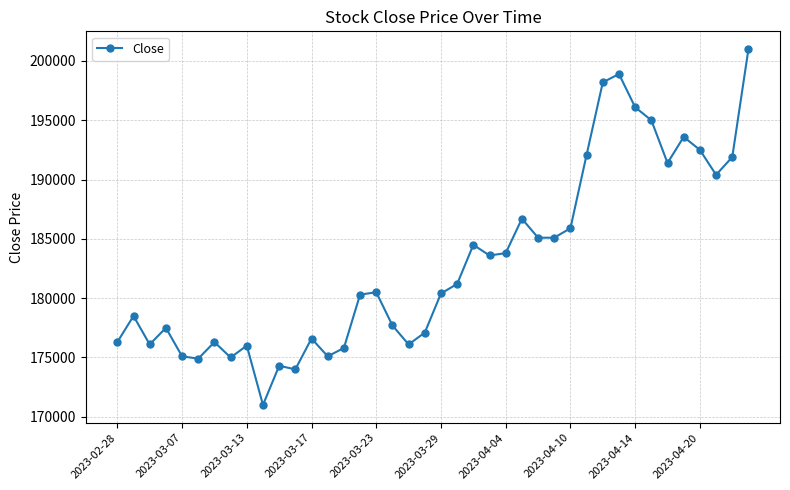

How many values are below 180500?

20